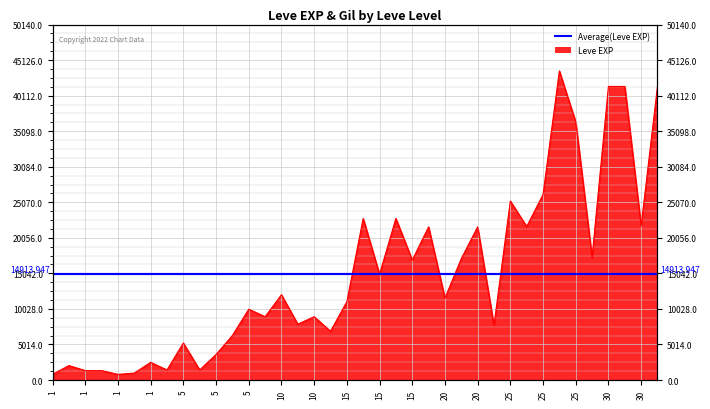

The chart shows a value of 4202 at 15. True or false?

False